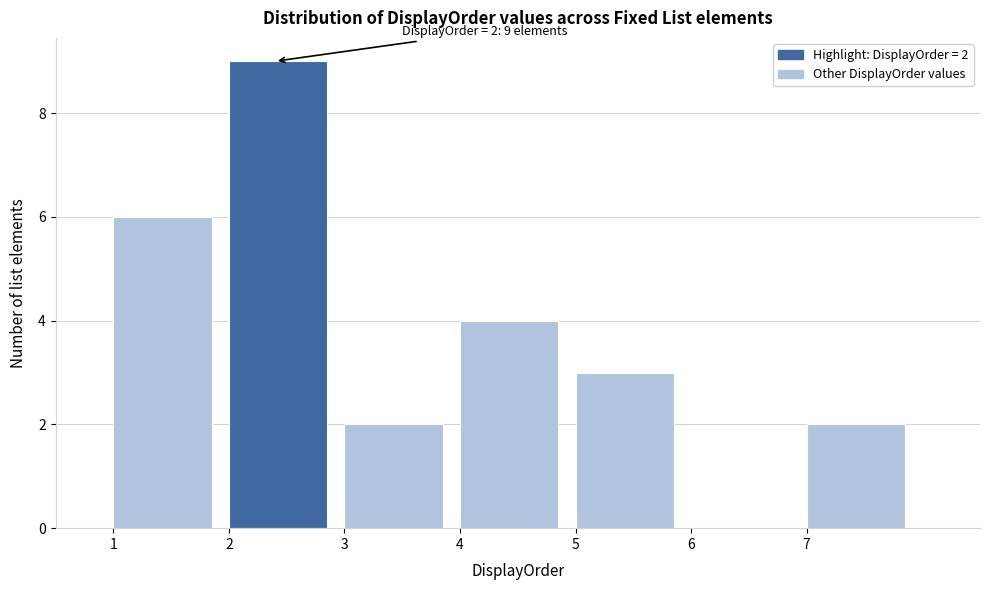

Which range on the x-axis has the tallest bar?

2 to 3